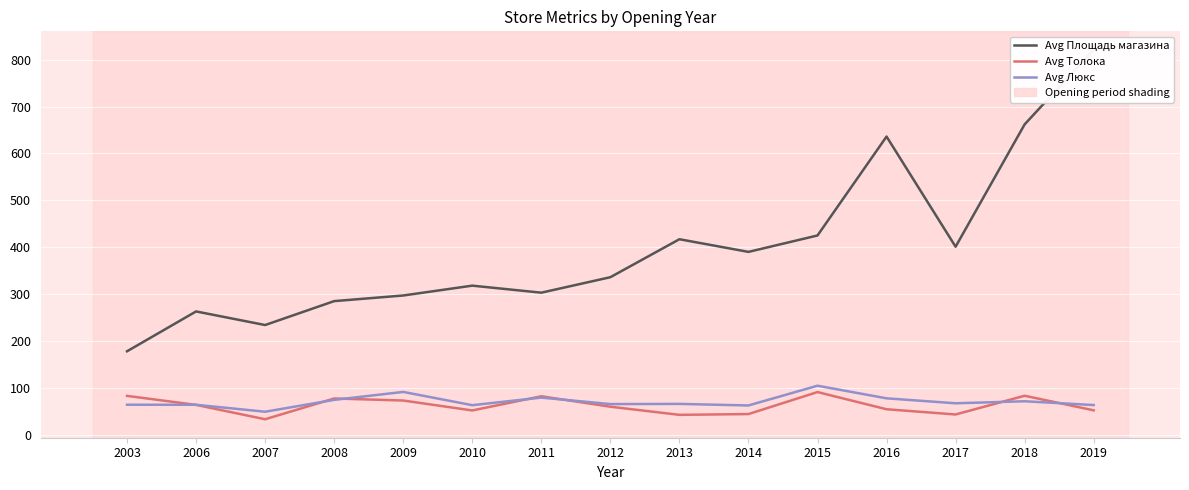

Rank the categories by Avg Толока value from lowest to highest.

2007, 2013, 2017, 2014, 2010, 2019, 2016, 2012, 2006, 2009, 2008, 2011, 2003, 2018, 2015